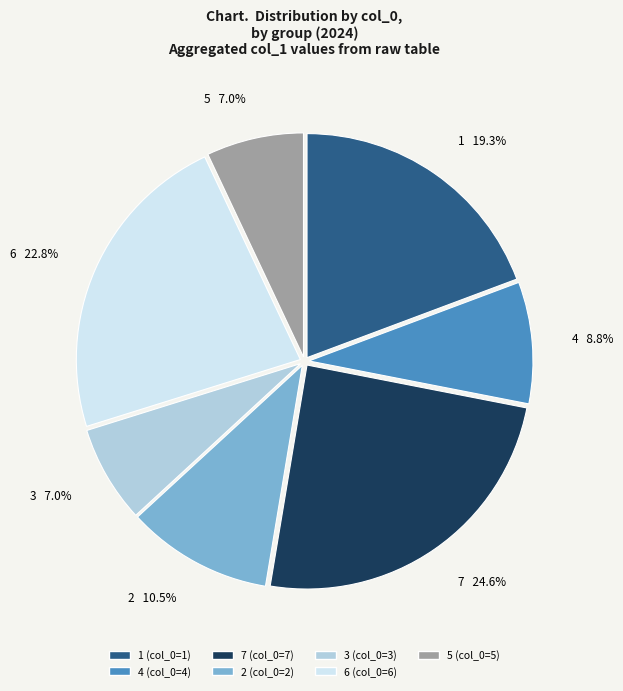

How many slices are in this pie chart?

7